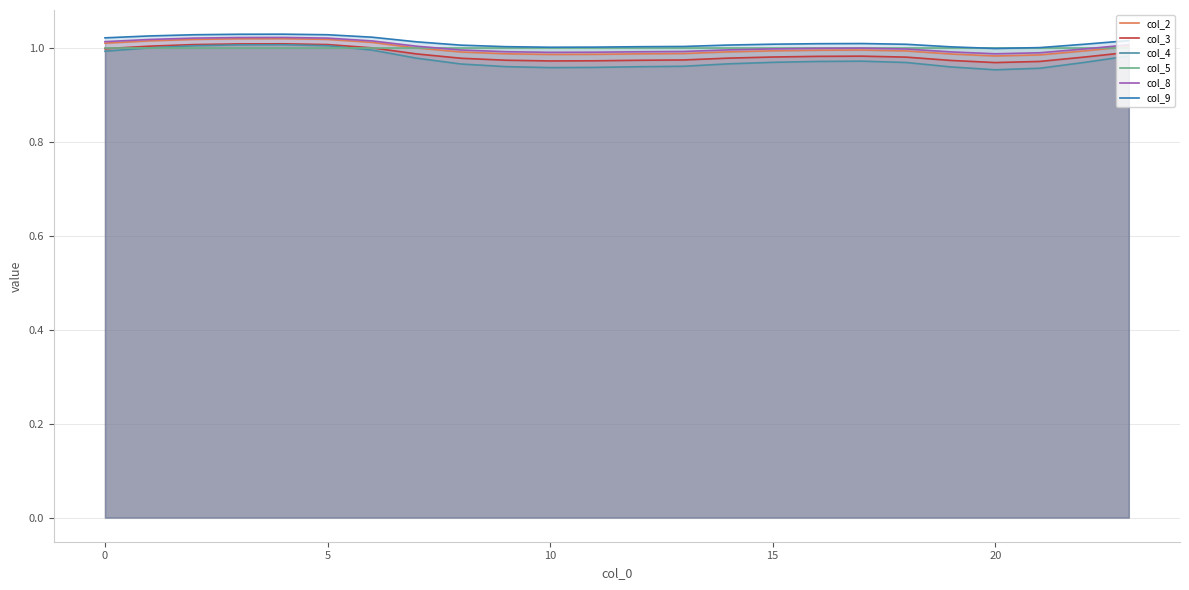

Which series has the largest range (max minus min)?

col_4